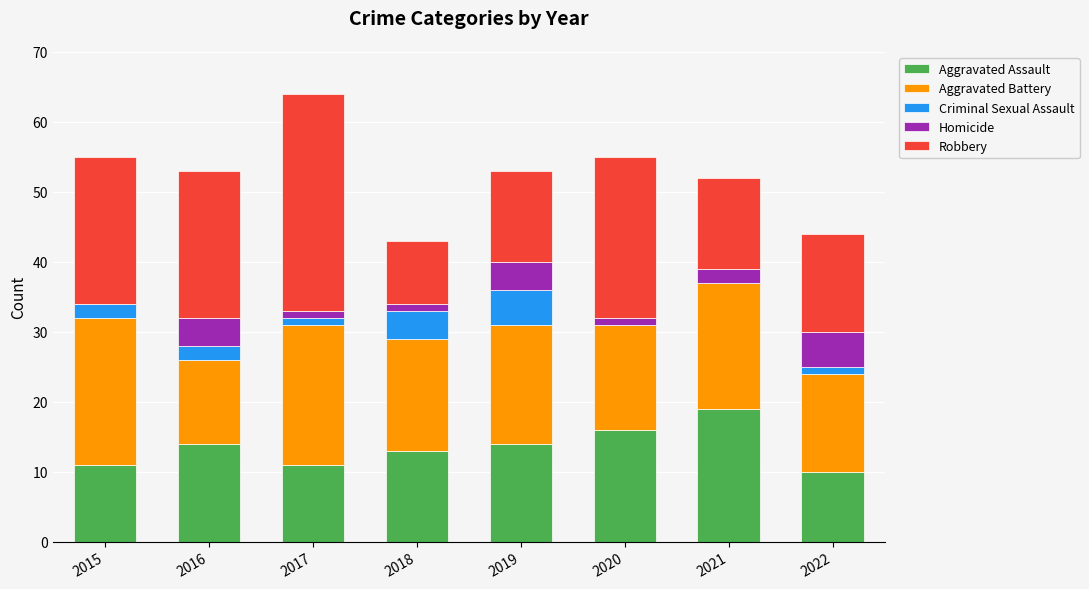

What is the sum of all Aggravated Assault values?

108